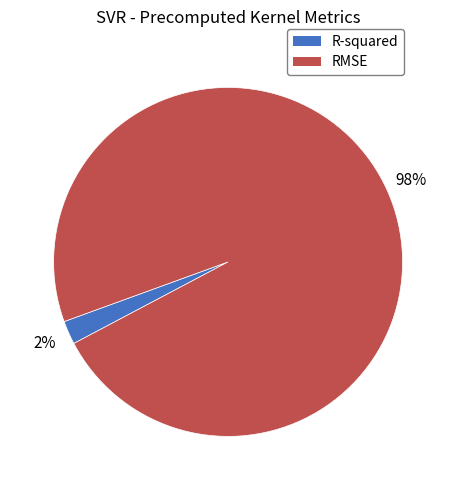

Count the number of slices in the pie.

2